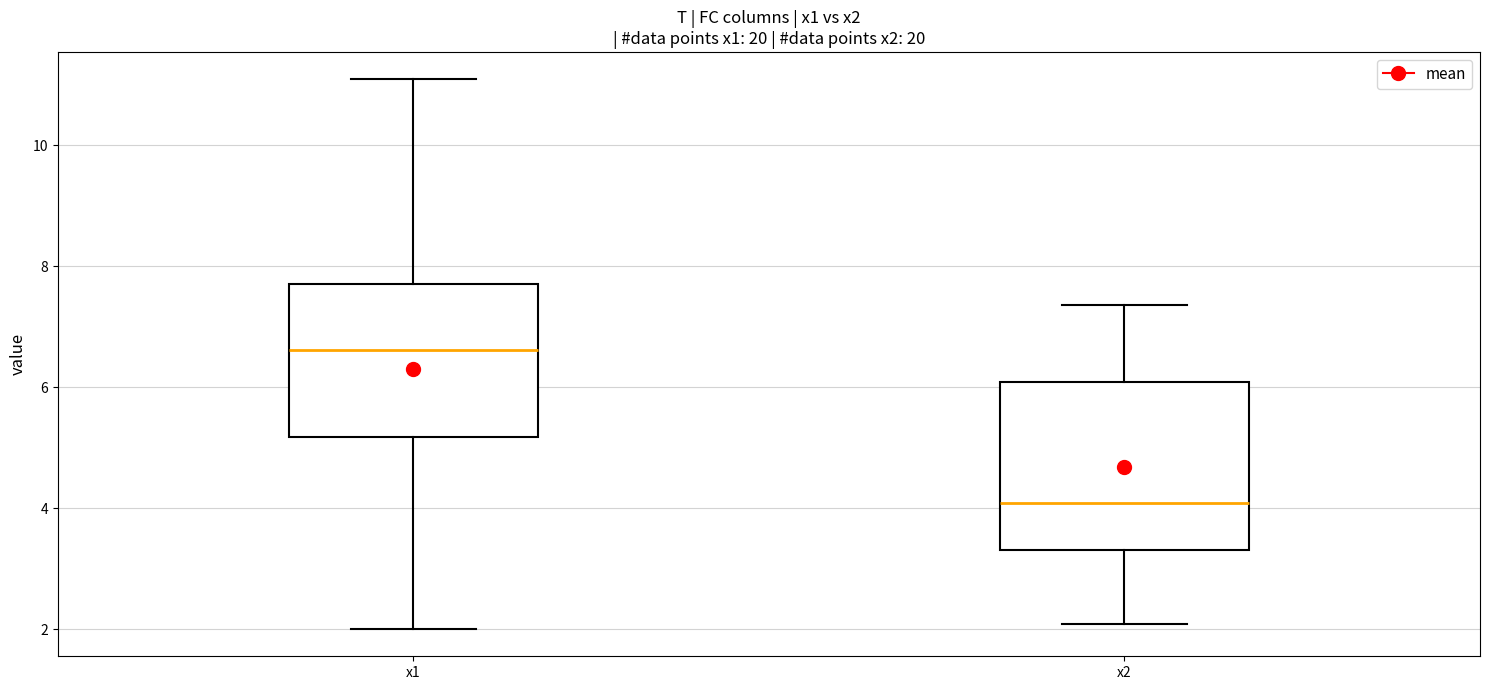

Where is the upper edge of the box for x2 on the y-axis? The values are not printed on the chart, so give them approximately, as read against the axis.

6.0